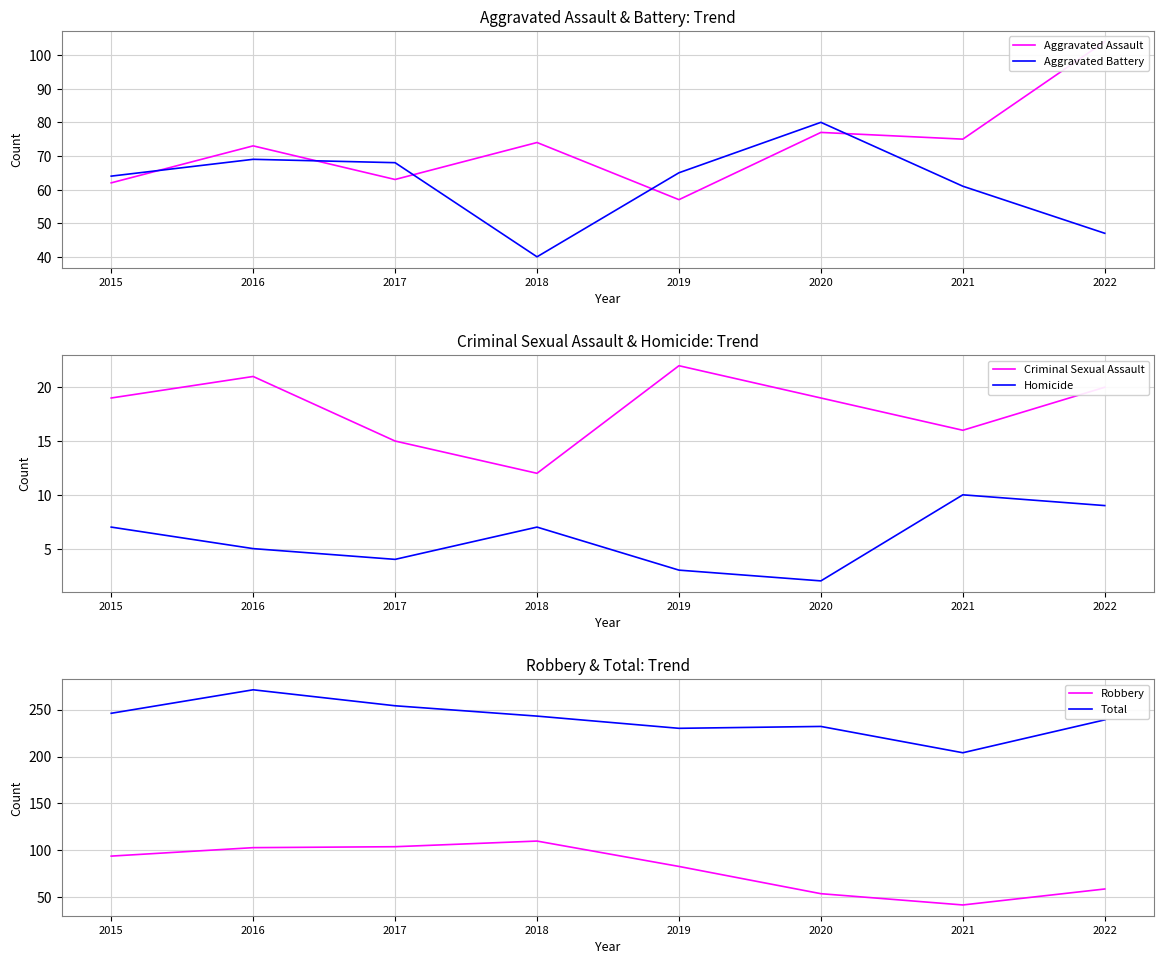

What is the minimum value shown in the chart?

2